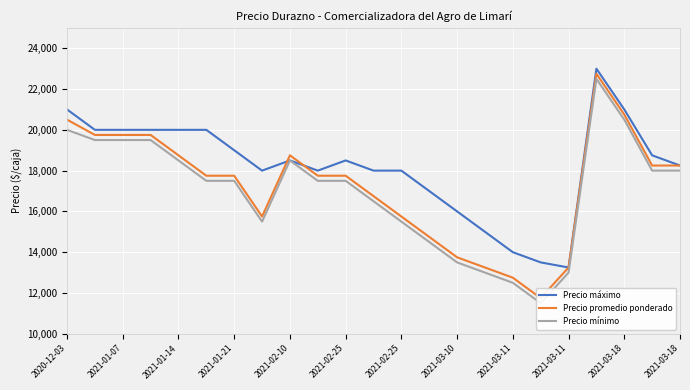

True or false: Precio mínimo and Precio promedio ponderado cross at least once.

False